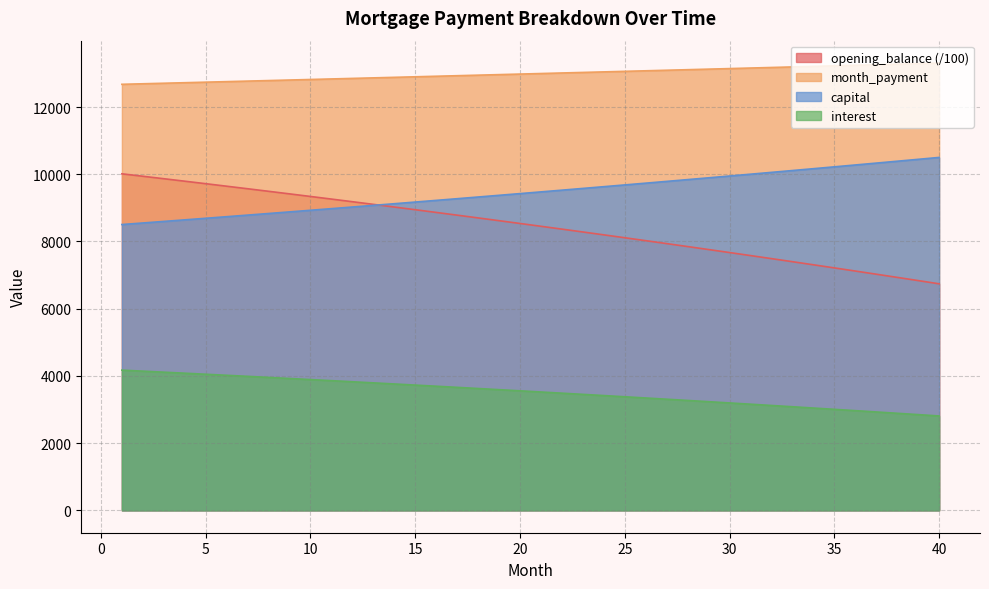

What is the difference between the highest and lowest values at 20?

9424.0